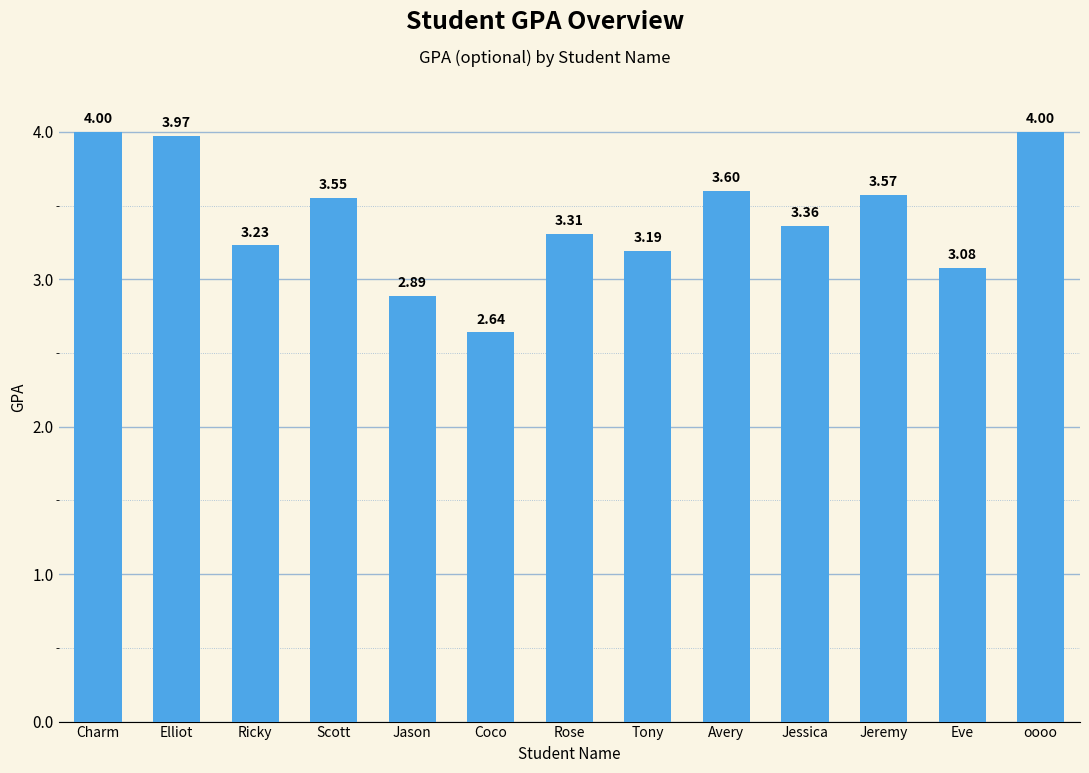

What is the label of the 5th bar from the left?

Jason